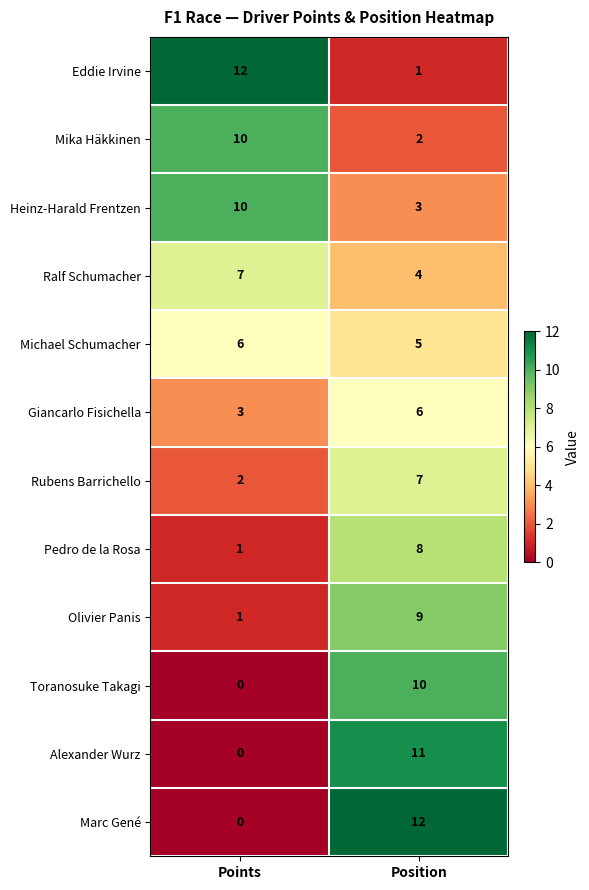

What is the sum of the Heinz-Harald Frentzen values at Position and Points?

13